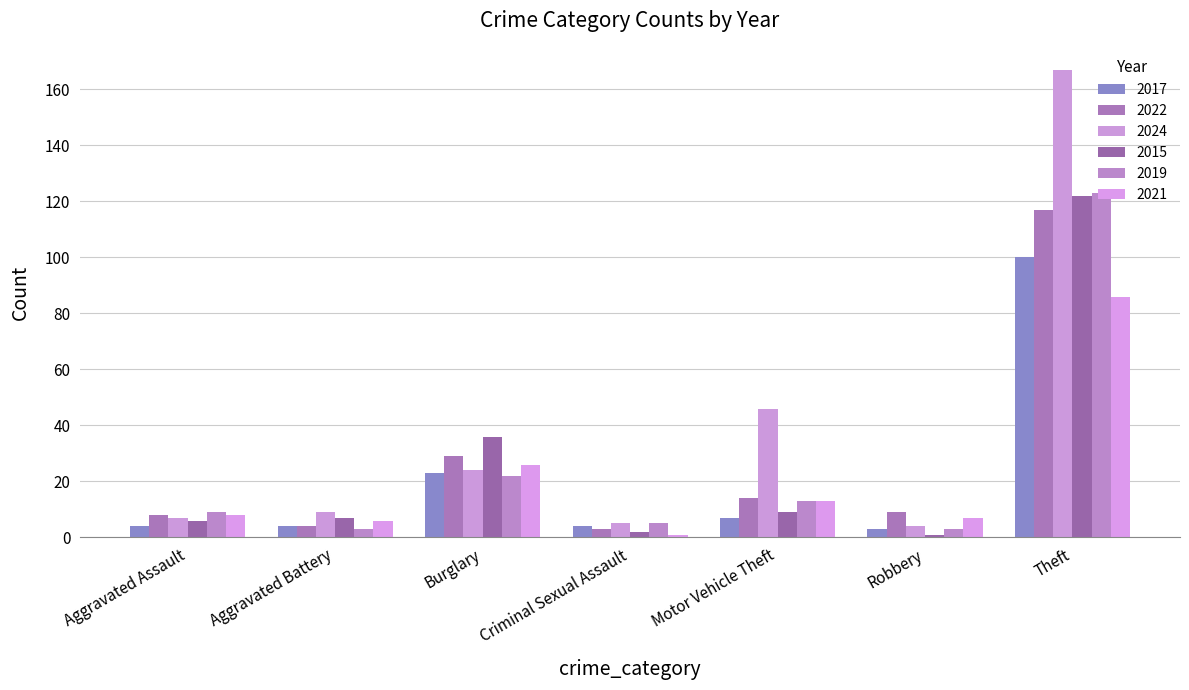

Reading right to left, extract all data points from this chart.

2017: Theft=100	Robbery=3	Motor Vehicle Theft=7	Criminal Sexual Assault=4	Burglary=23	Aggravated Battery=4	Aggravated Assault=4
2022: Theft=117	Robbery=9	Motor Vehicle Theft=14	Criminal Sexual Assault=3	Burglary=29	Aggravated Battery=4	Aggravated Assault=8
2024: Theft=167	Robbery=4	Motor Vehicle Theft=46	Criminal Sexual Assault=5	Burglary=24	Aggravated Battery=9	Aggravated Assault=7
2015: Theft=122	Robbery=1	Motor Vehicle Theft=9	Criminal Sexual Assault=2	Burglary=36	Aggravated Battery=7	Aggravated Assault=6
2019: Theft=123	Robbery=3	Motor Vehicle Theft=13	Criminal Sexual Assault=5	Burglary=22	Aggravated Battery=3	Aggravated Assault=9
2021: Theft=86	Robbery=7	Motor Vehicle Theft=13	Criminal Sexual Assault=1	Burglary=26	Aggravated Battery=6	Aggravated Assault=8